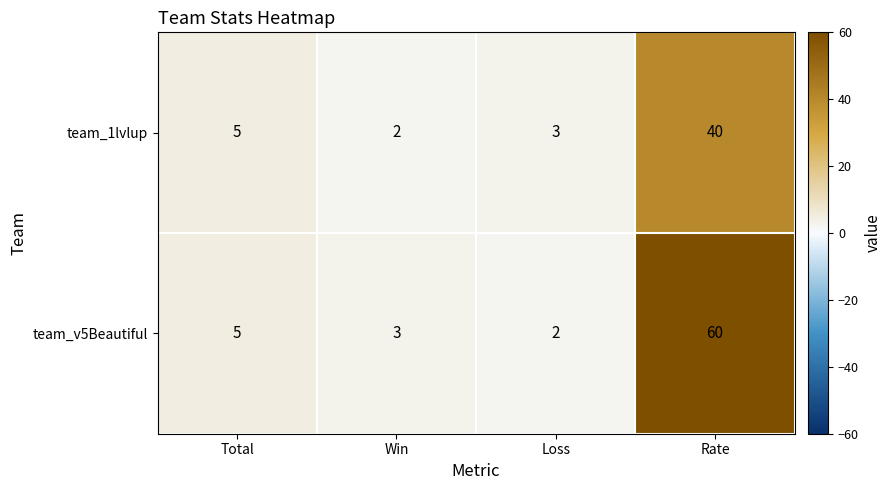

What is the total value across all series at Total?

10